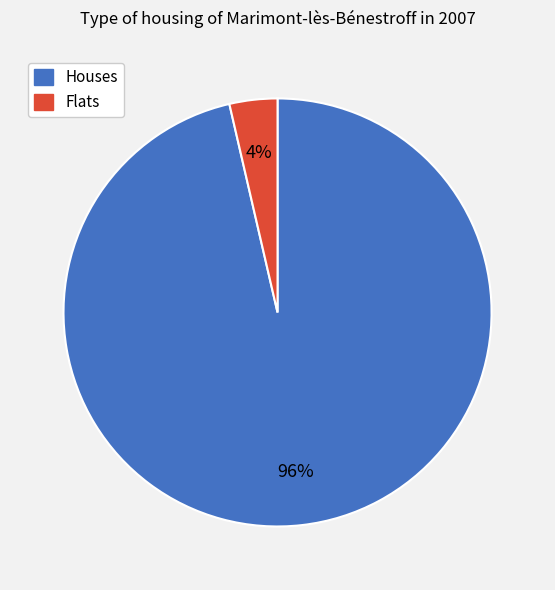

Is there a majority slice in this chart?

Yes